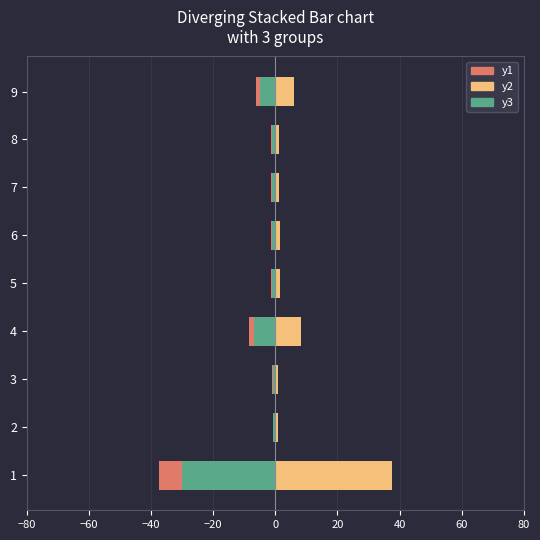

True or false: poblacion_pos has a value of 2.4 at 7.

False